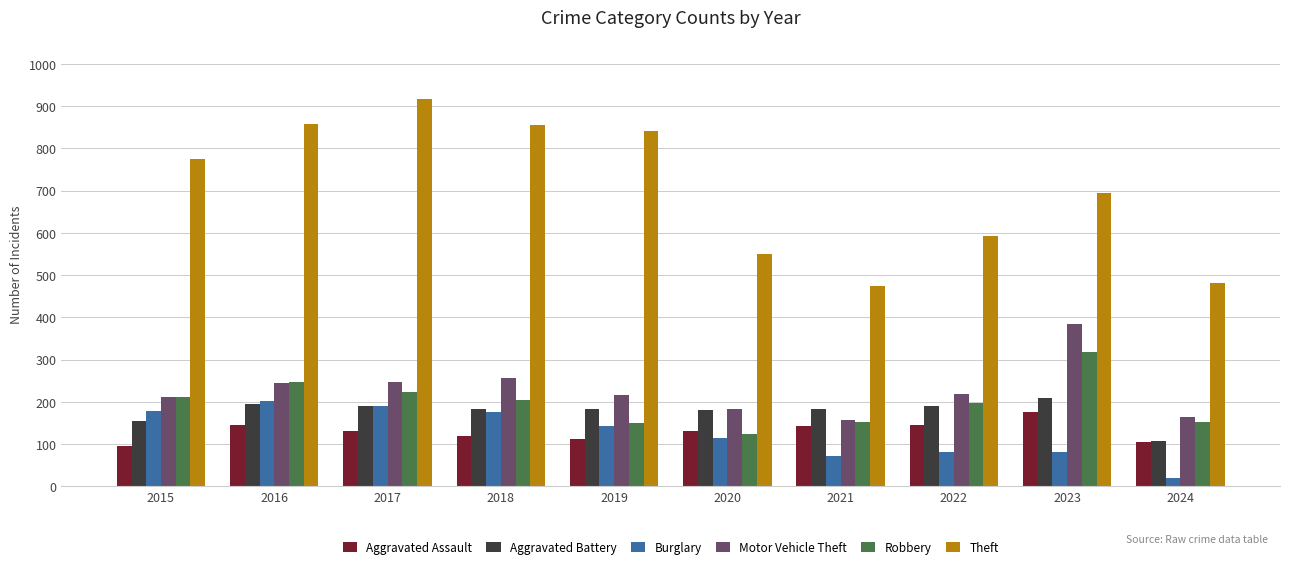

Where is Aggravated Battery nearest to the value 158?

2015